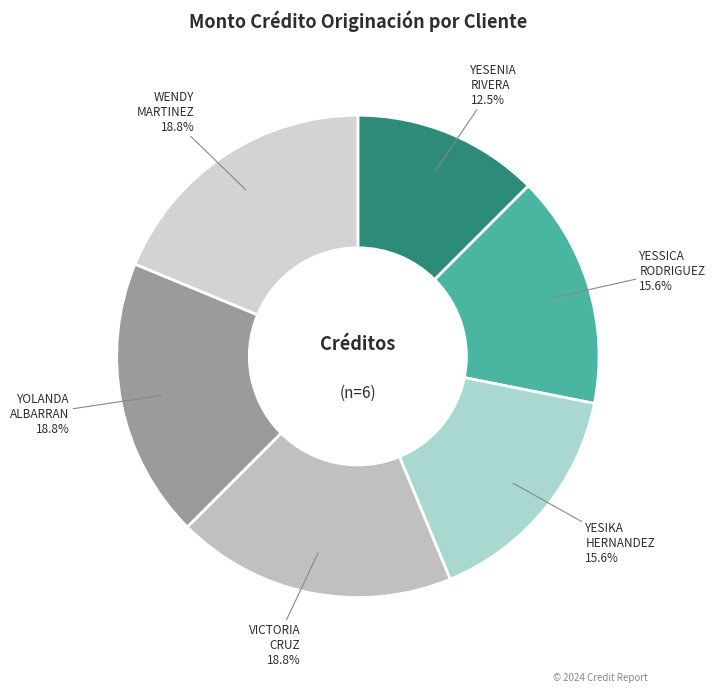

Is there any slice that represents more than half of the pie?

No